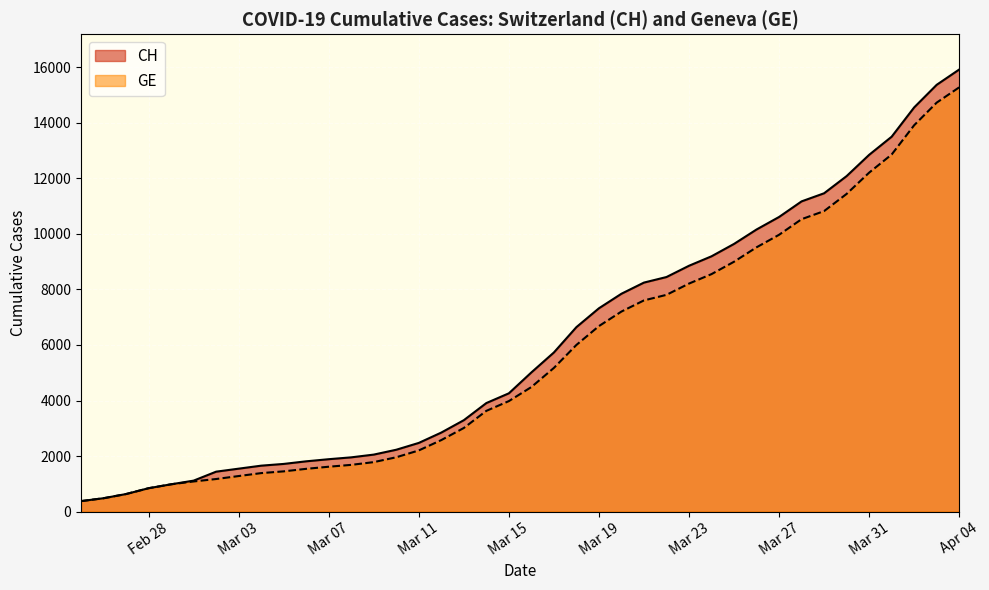

At how many categories does at least one series exceed 10671?

8